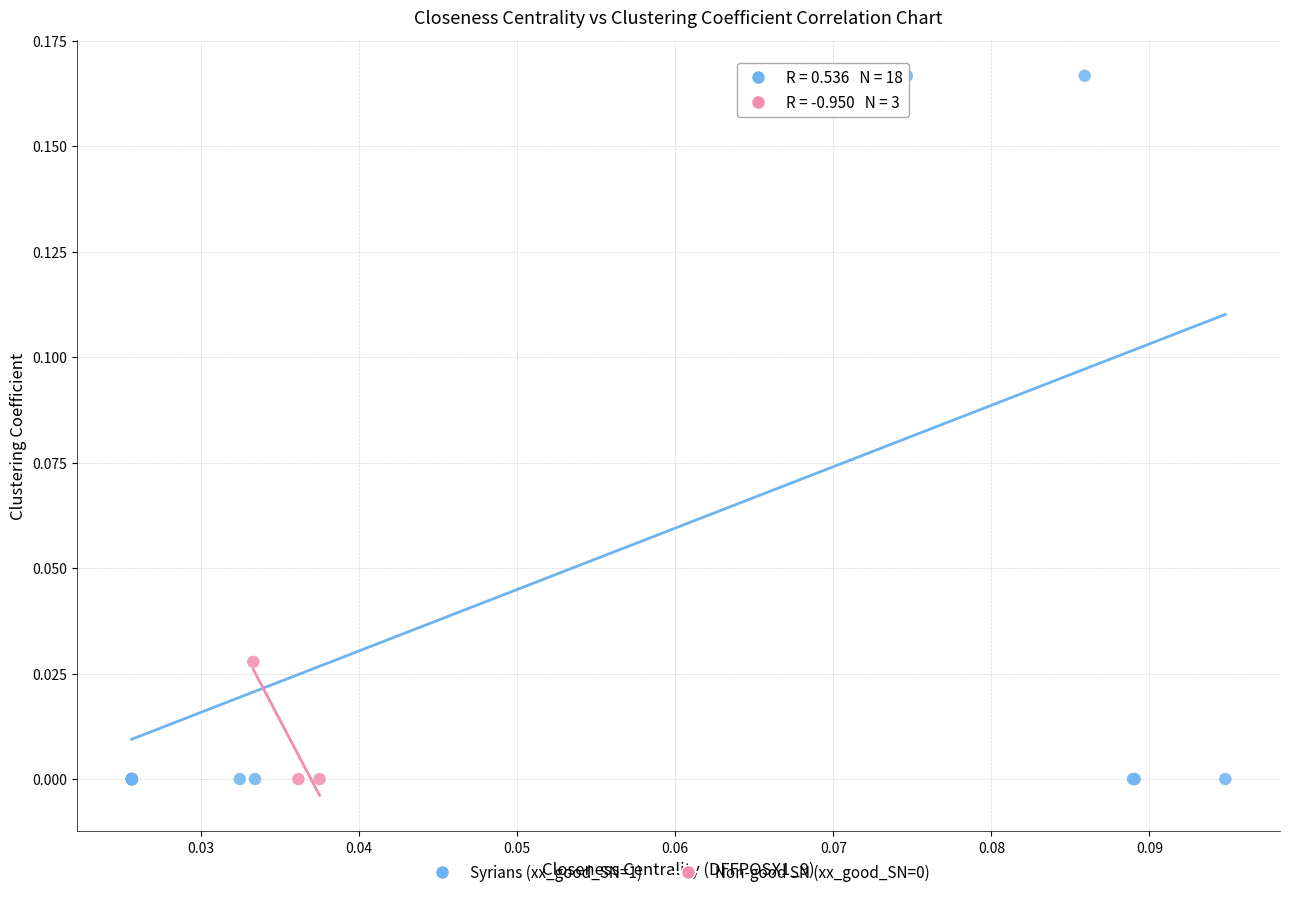

Which series contains the highest Y value?

Syrians (xx_good_SN=1)